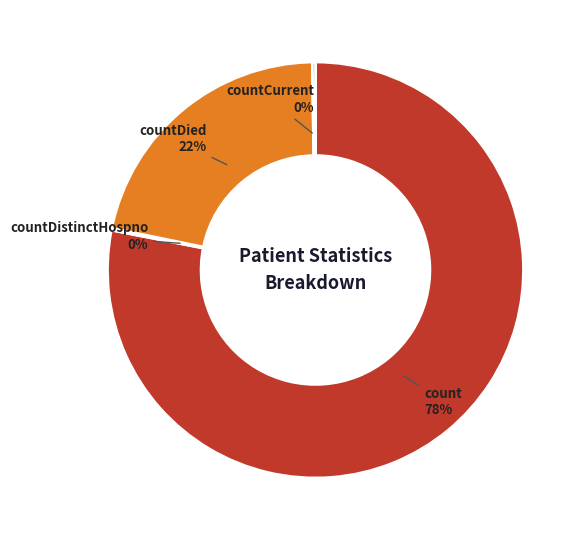

The countDied slice represents 9% of the pie. True or false?

False